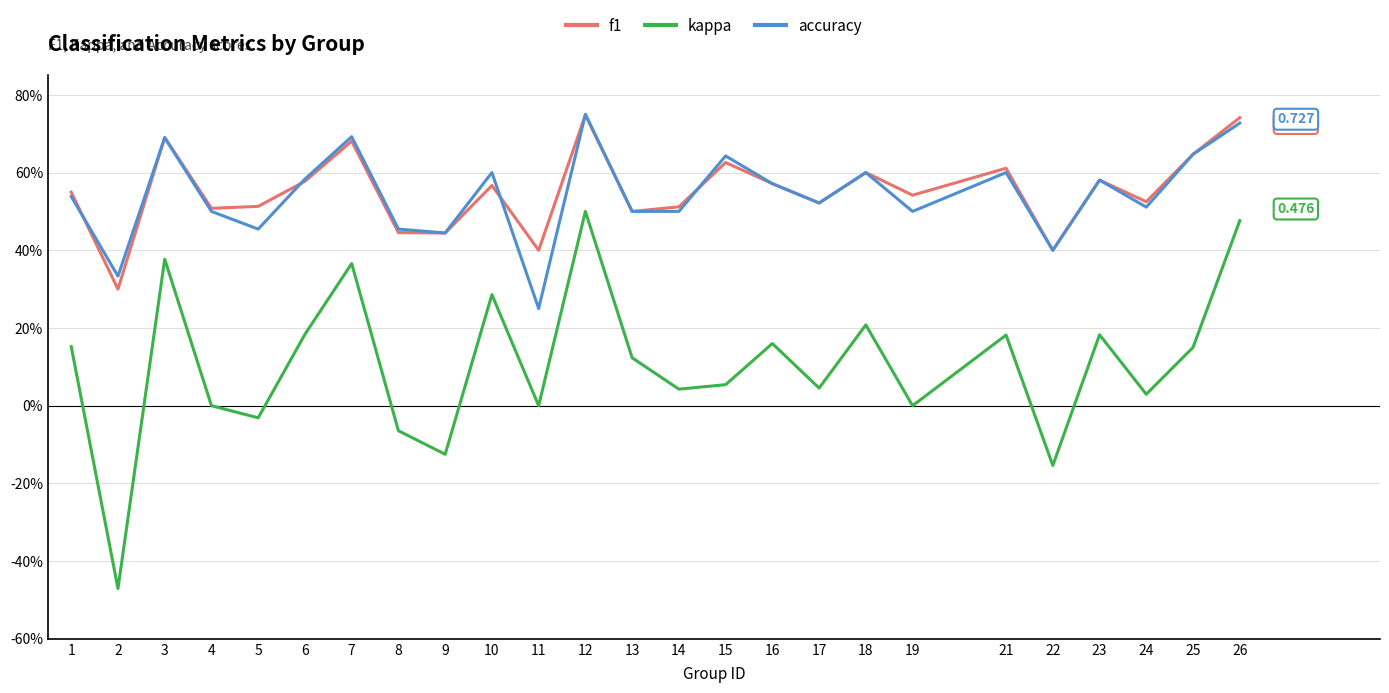

What are all the series names shown in the legend?

f1, kappa, accuracy